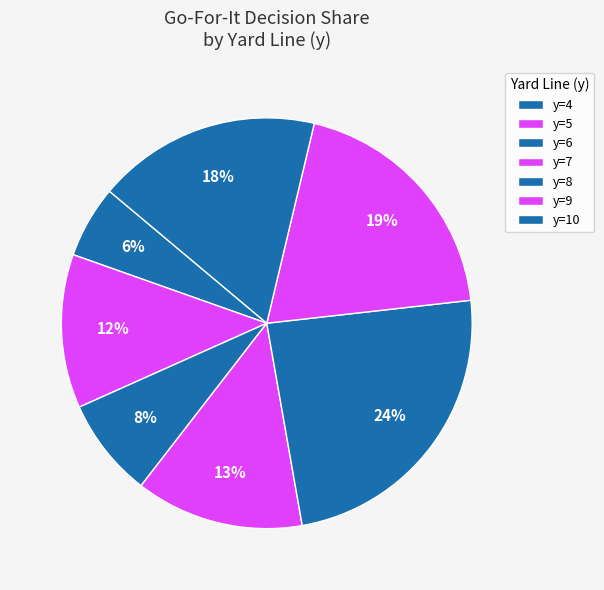

Is y=8 the majority of the pie?

No